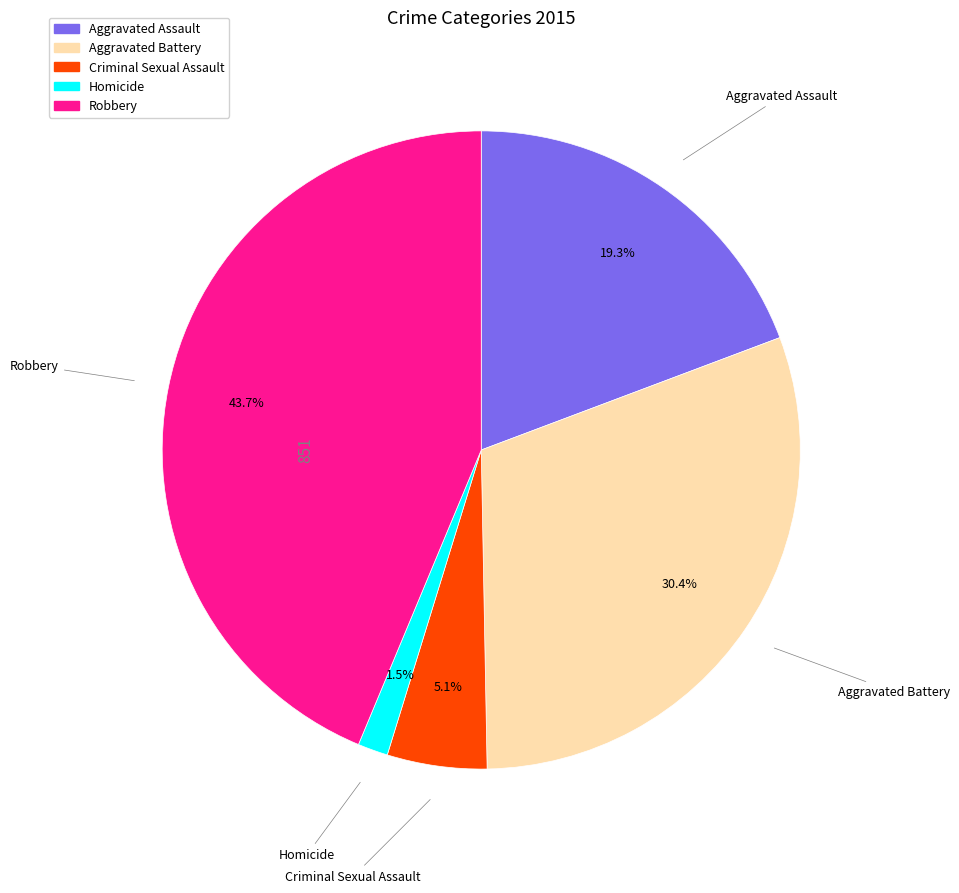

How many segments does this pie chart have?

5